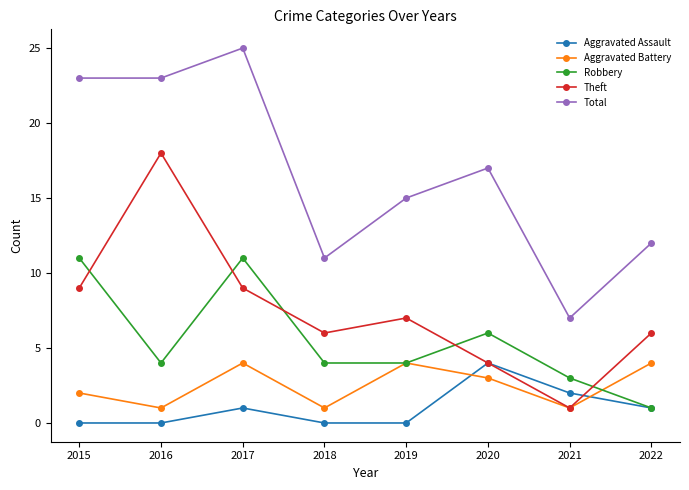

At how many categories does at least one series exceed 14?

5